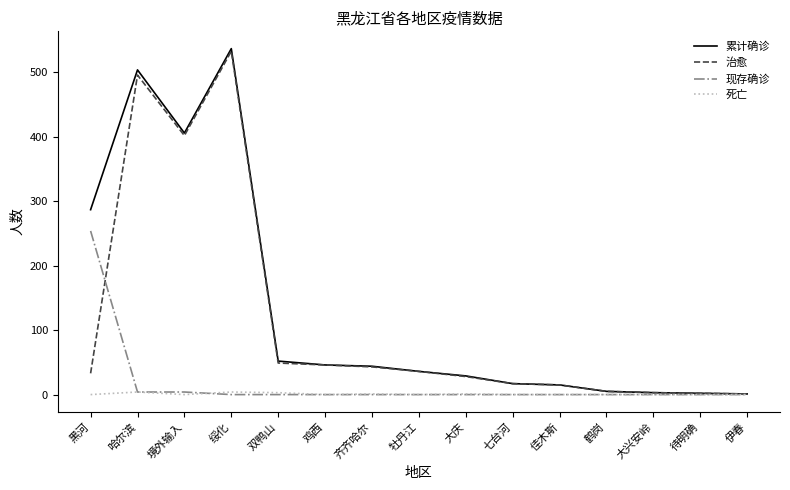

The 现存确诊 series shows 0 at 牡丹江. True or false?

True